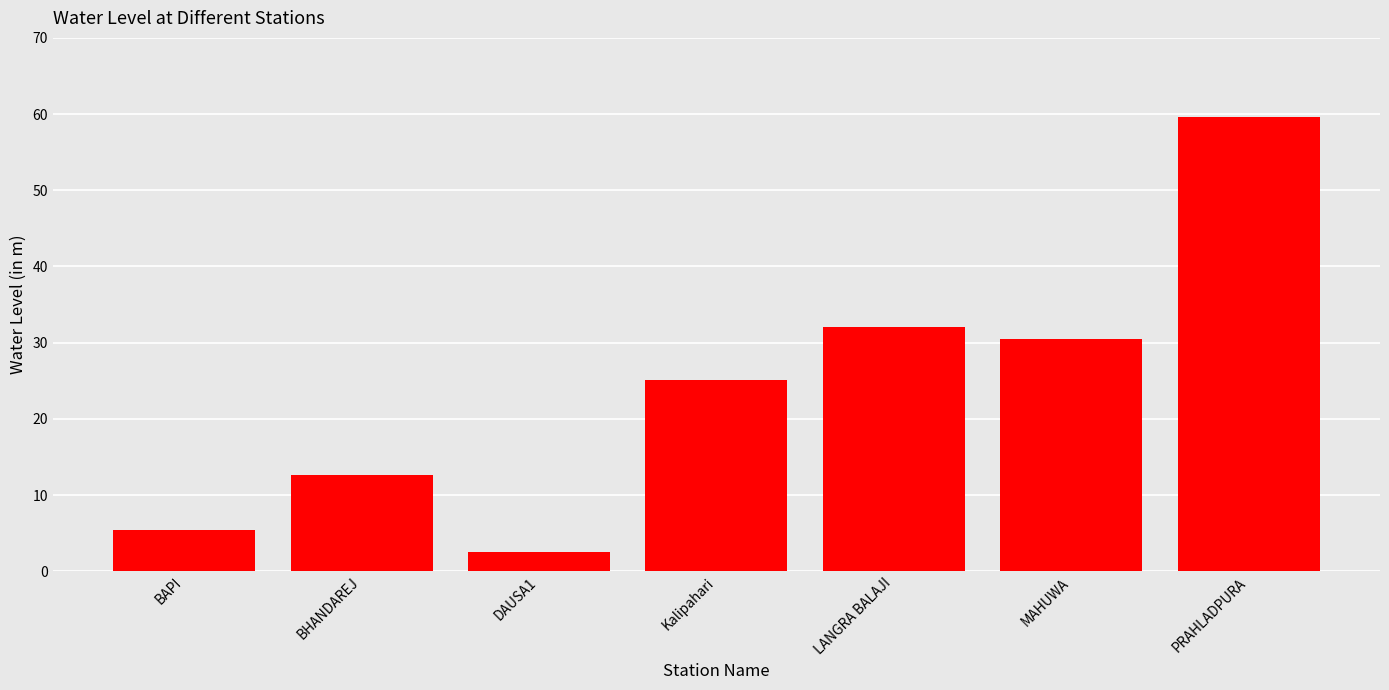

What is the change in value from Kalipahari to LANGRA BALAJI?

+7.0